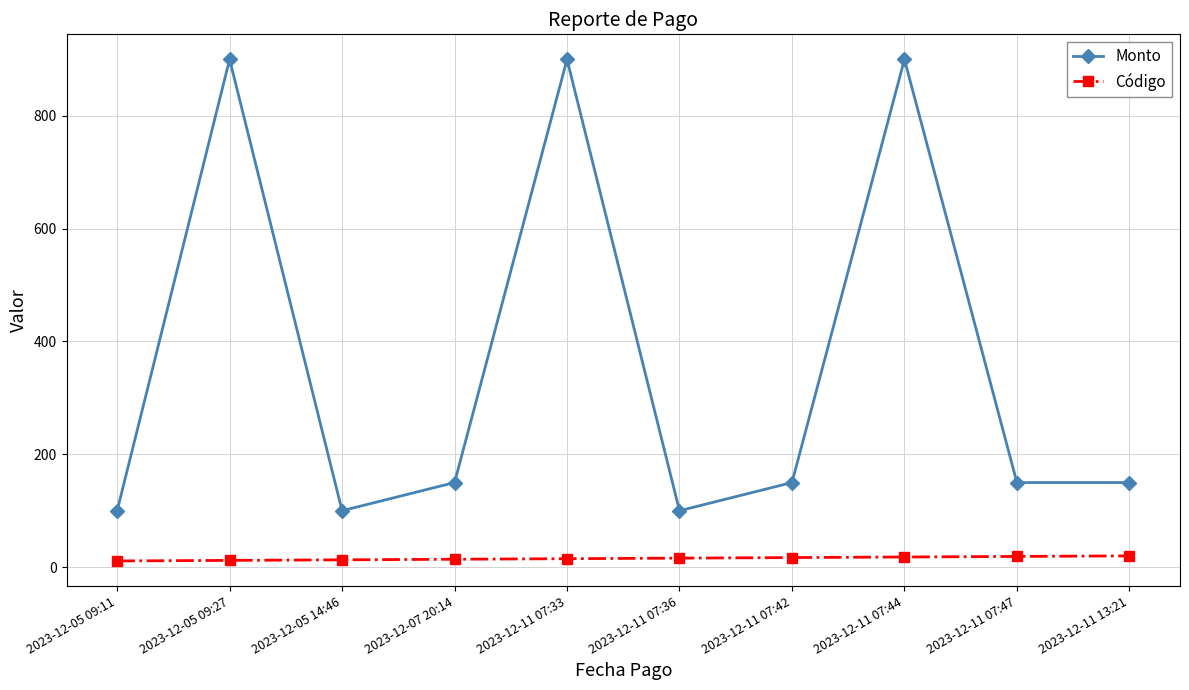

Is it true that Monto equals 100 at 2023-12-05 14:46?

True